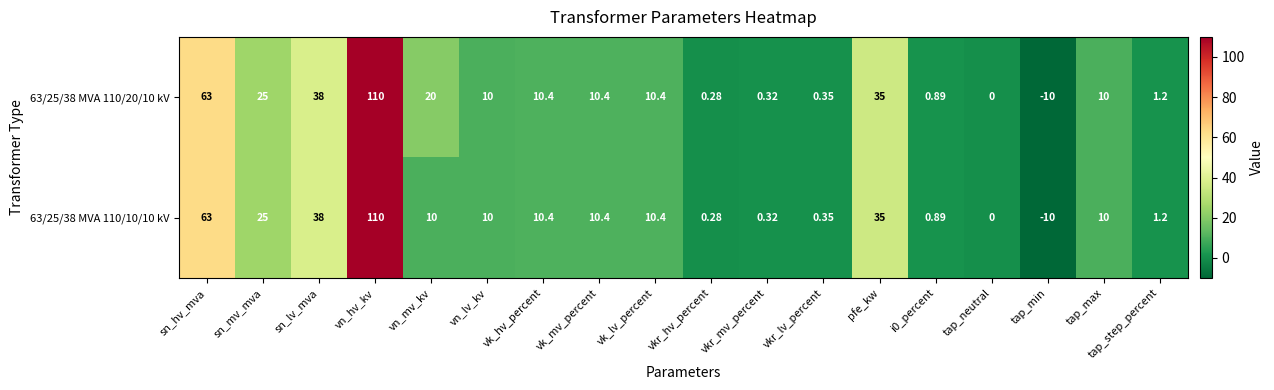

Is the value of 63/25/38 MVA 110/20/10 kV at tap_max greater than the value of 63/25/38 MVA 110/10/10 kV at vk_hv_percent?

No